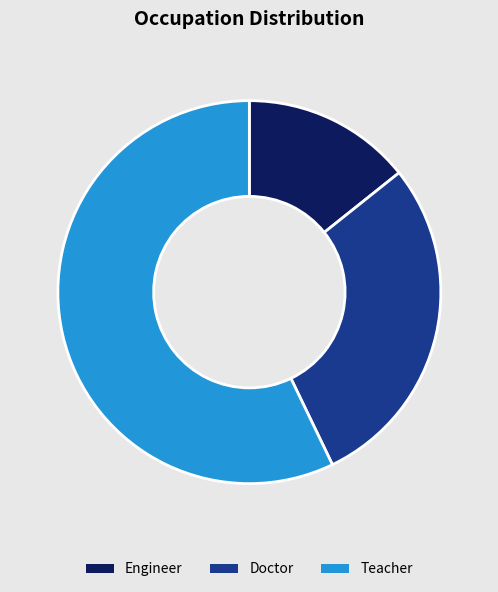

Is it true that Doctor is 29% of the pie?

True